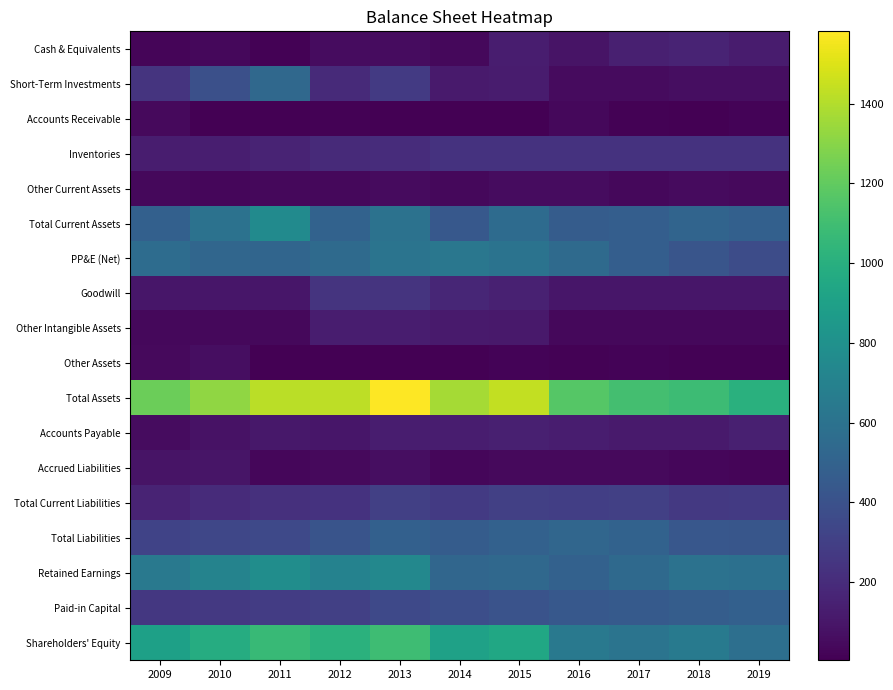

What is the maximum value shown in the chart?

1581